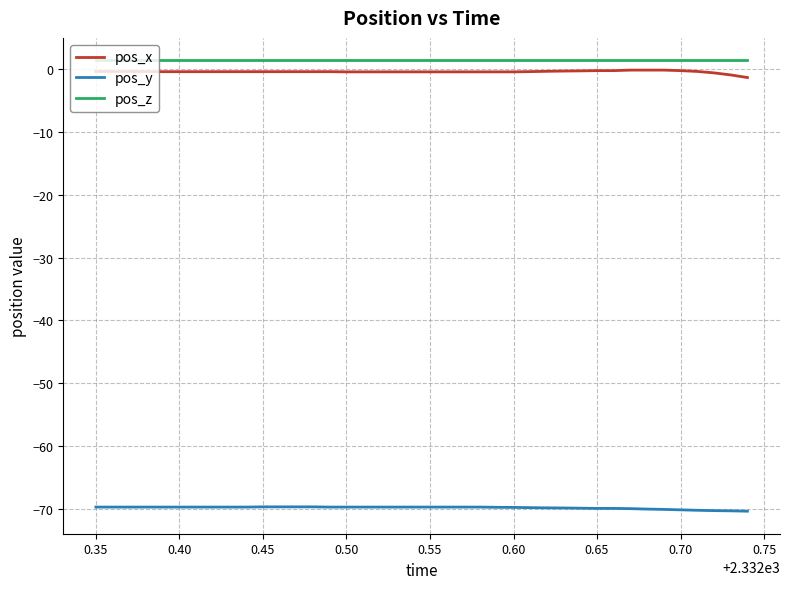

True or false: pos_x and pos_y intersect in this chart.

False